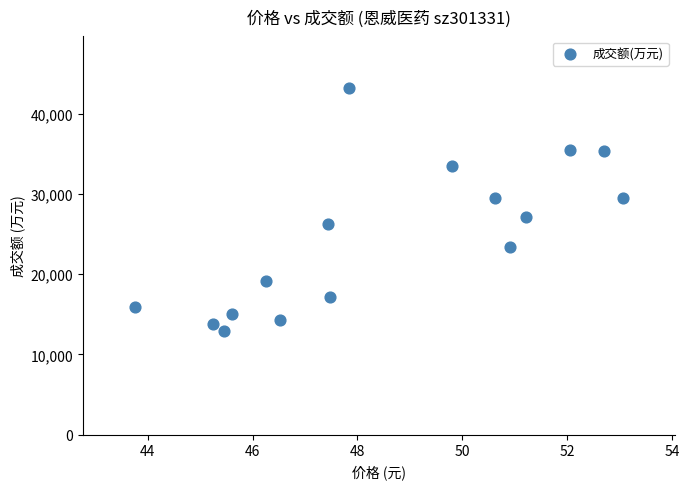

What is the range of Y values (max minus min)?

30268